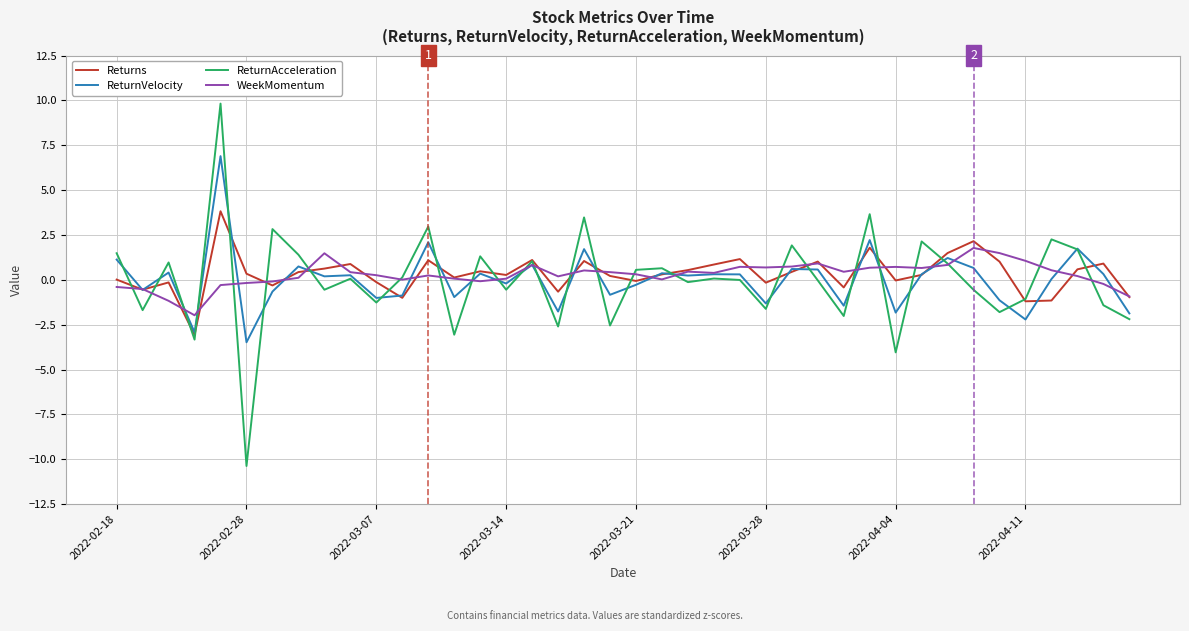

What is the minimum value shown in the chart?

-10.4